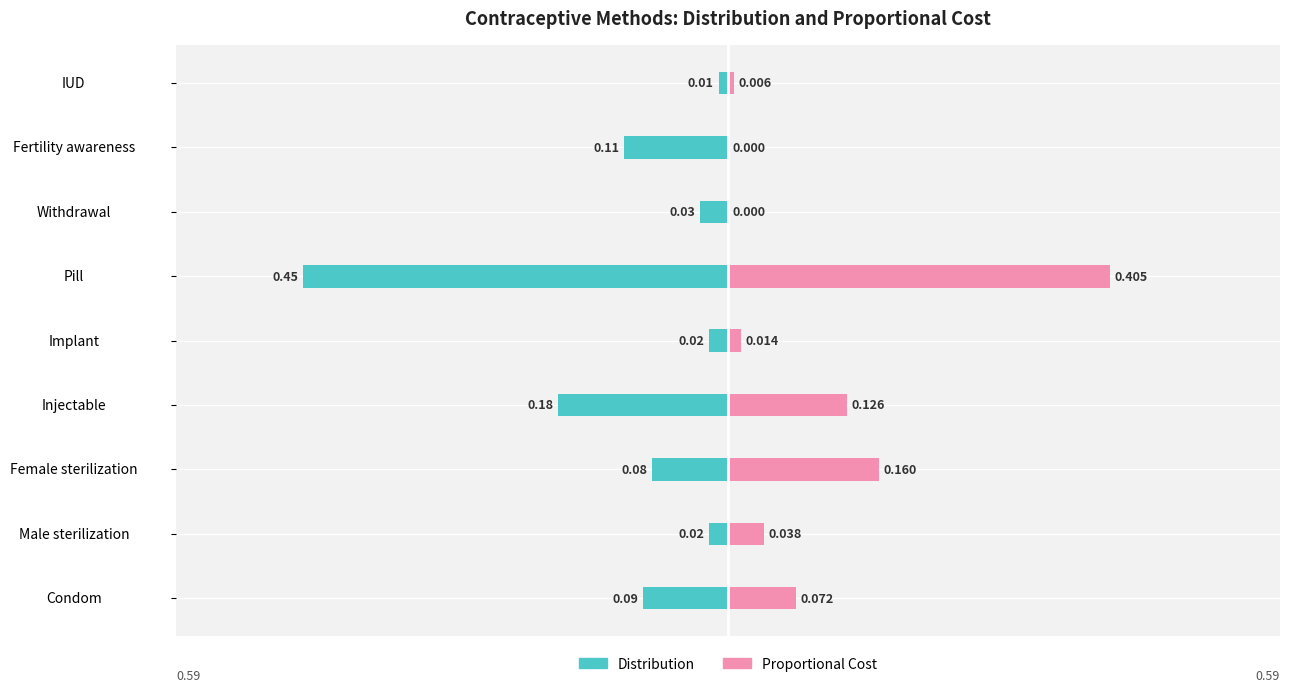

Count the number of categories in the chart.

9